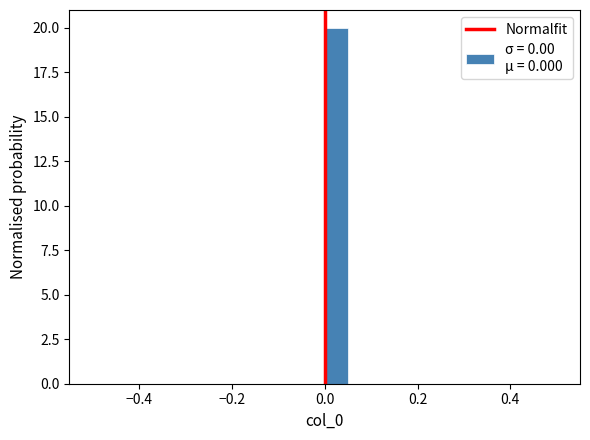

Around what value on the x-axis is the tallest bar? Give the approximate position of its centre, as read against the axis.

0.02